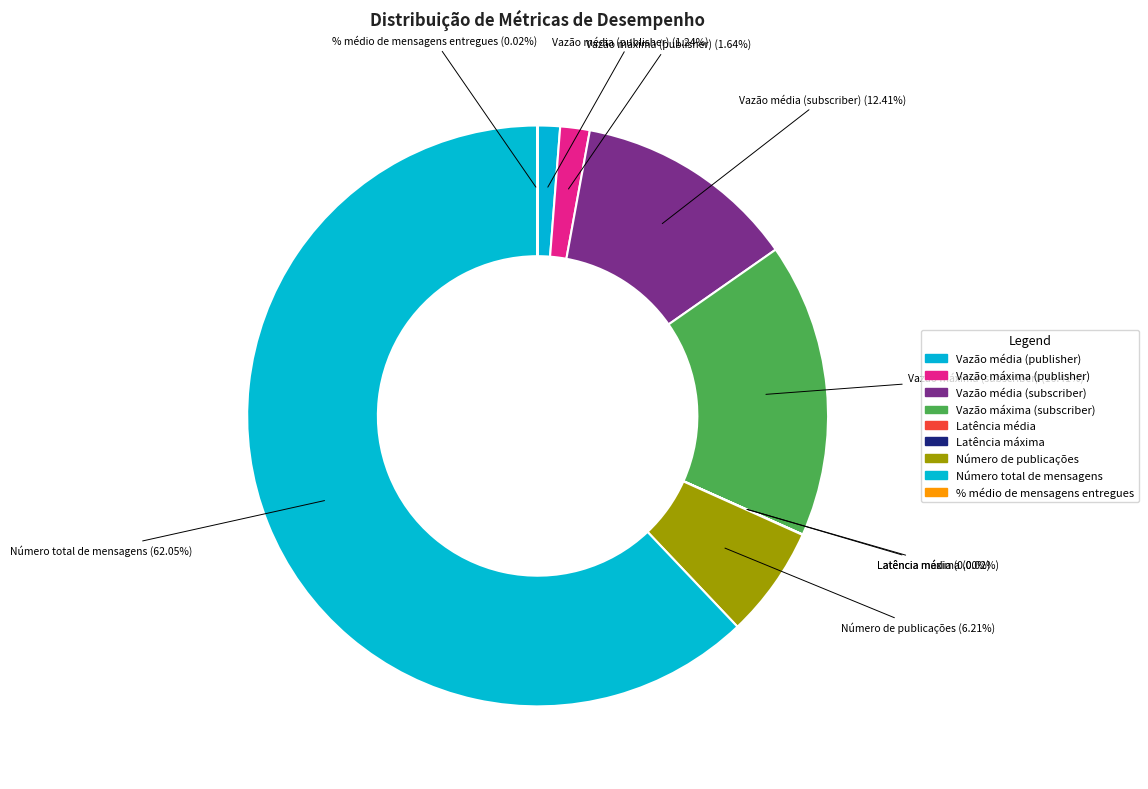

What is the smallest slice in the pie chart?

Latência média